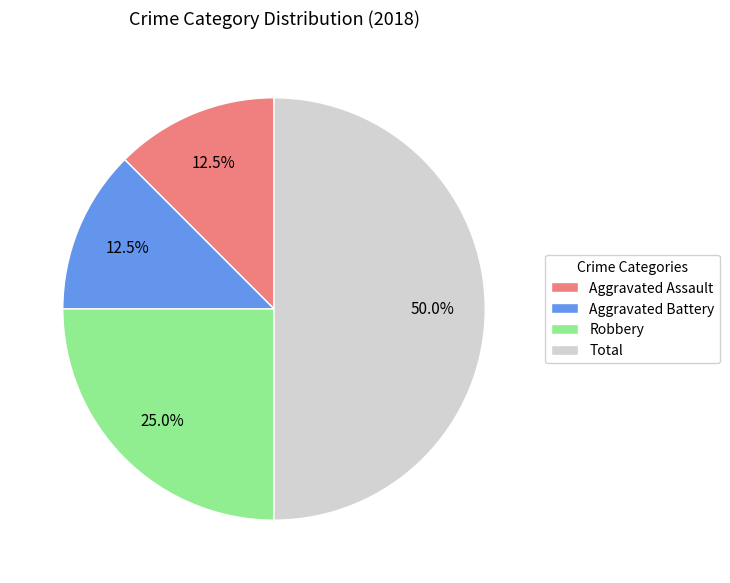

To the nearest percent, what is the average slice percentage?

25%